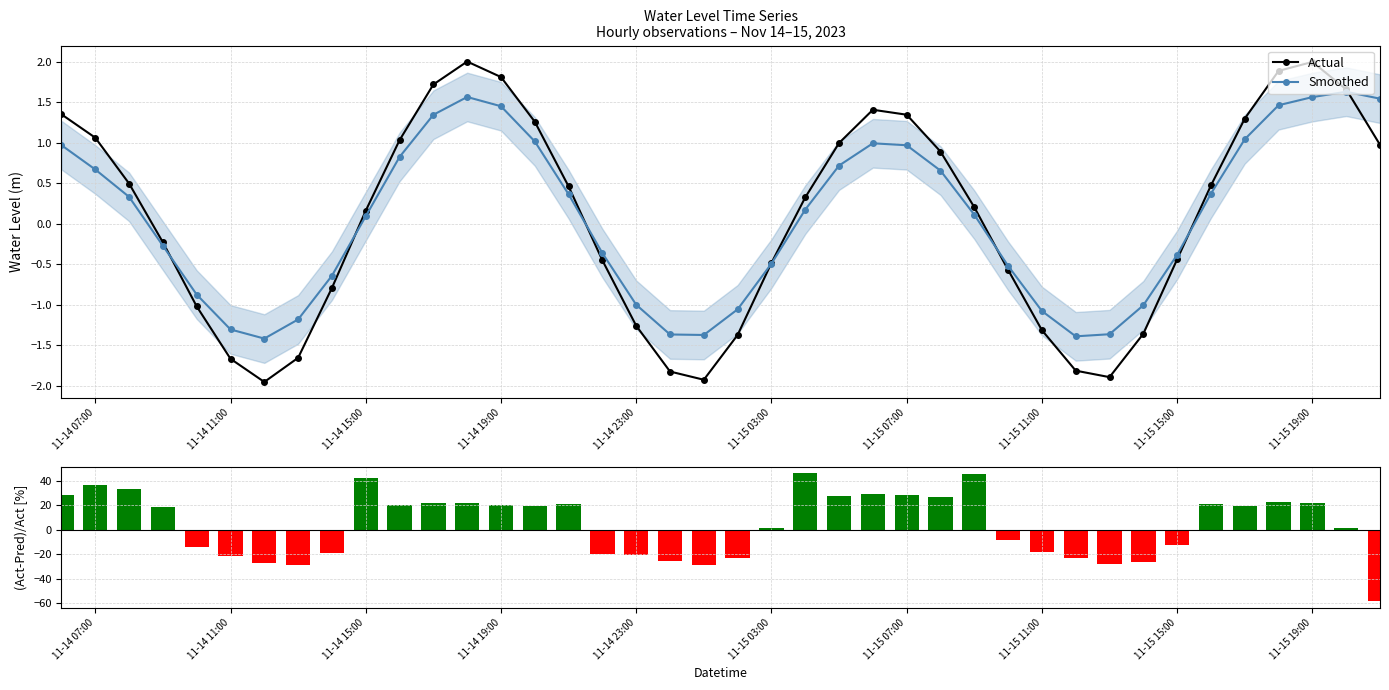

The value of Smoothed at 11-15 11:00 is -0.5. True or false?

False